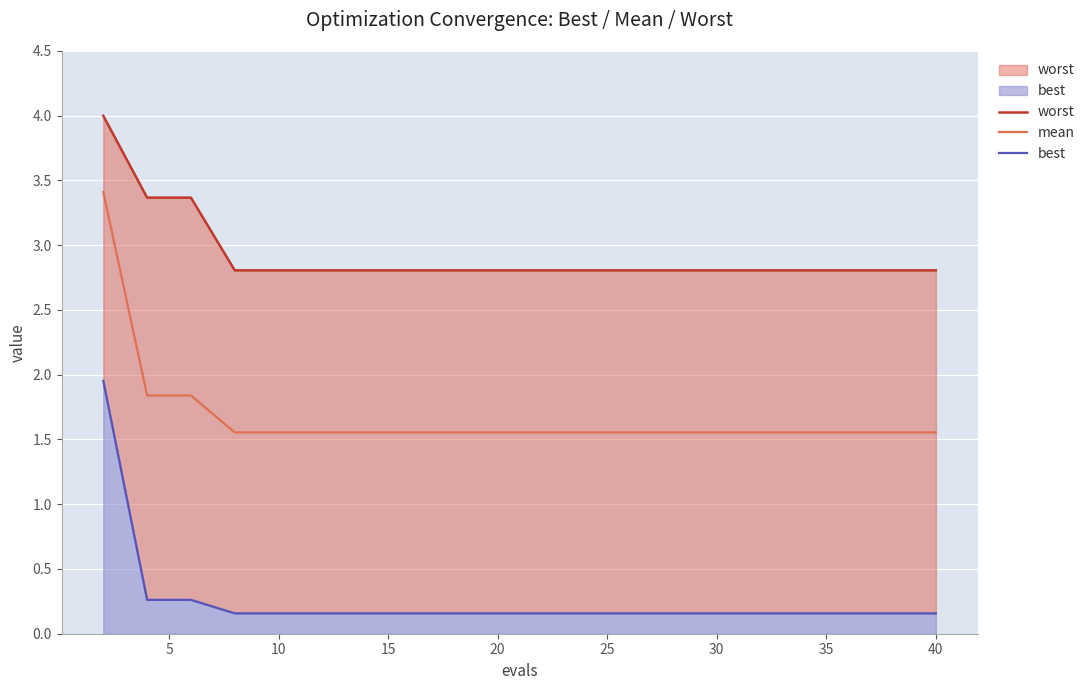

The mean series shows 1.6 at 30. True or false?

True